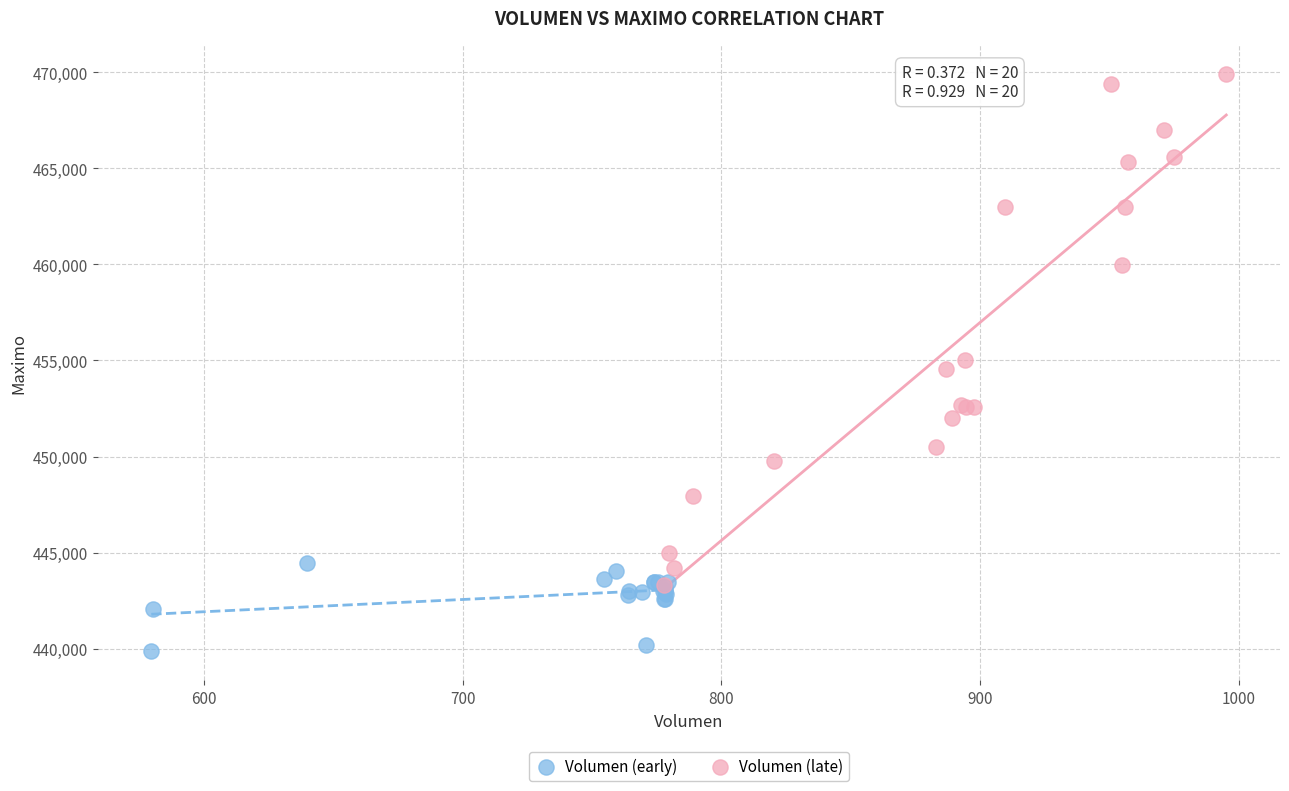

Which series contains the highest Y value?

Volumen (late)